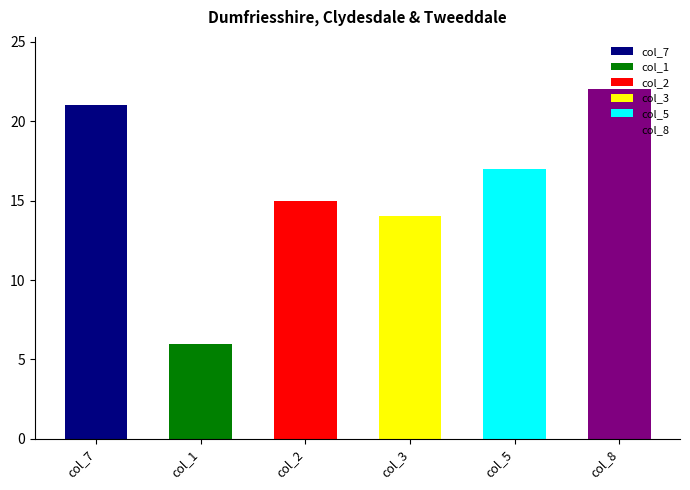

The value of col_5 at 2 is 3. True or false?

False